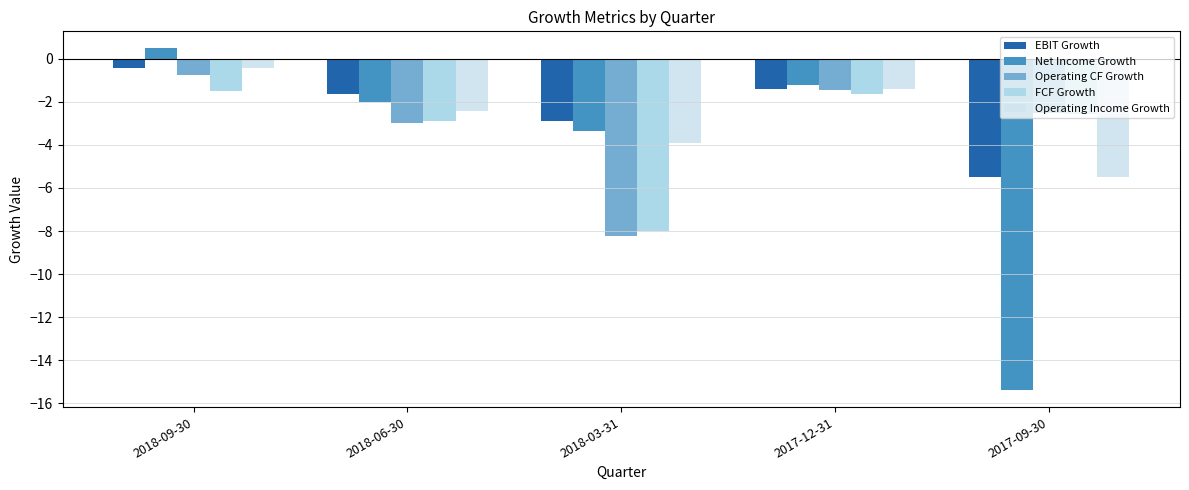

What is the sum of the FCF Growth values at 2018-09-30 and 2018-03-31?

-9.5